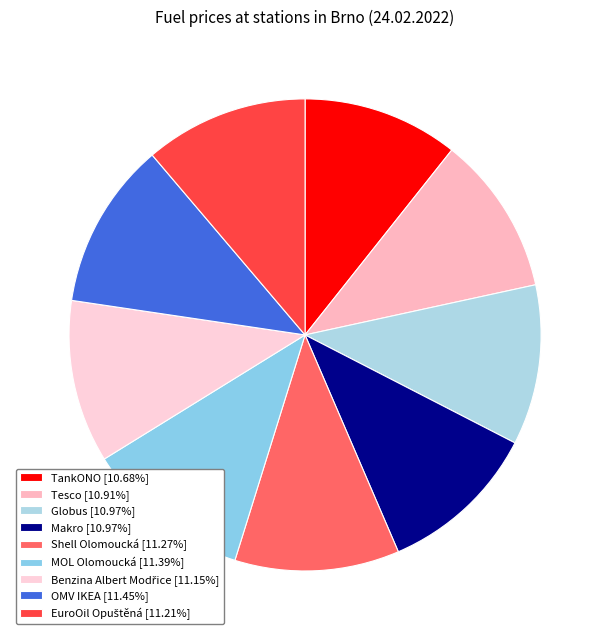

How many segments does this pie chart have?

9